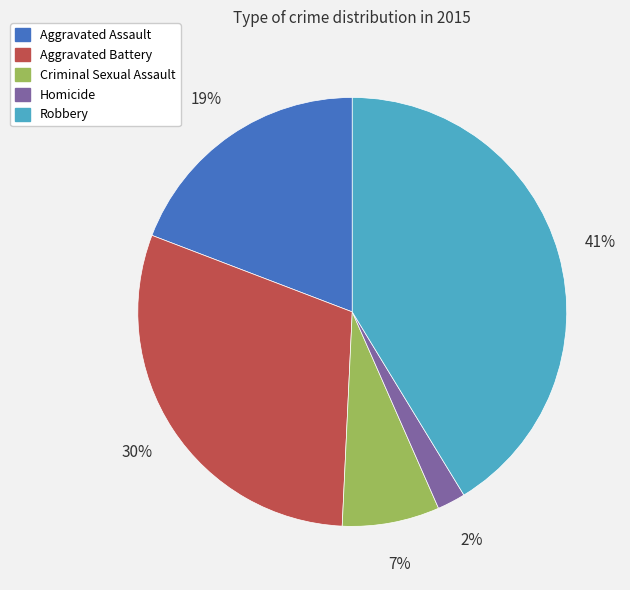

Do Robbery and Aggravated Assault together represent more than half of the pie?

Yes